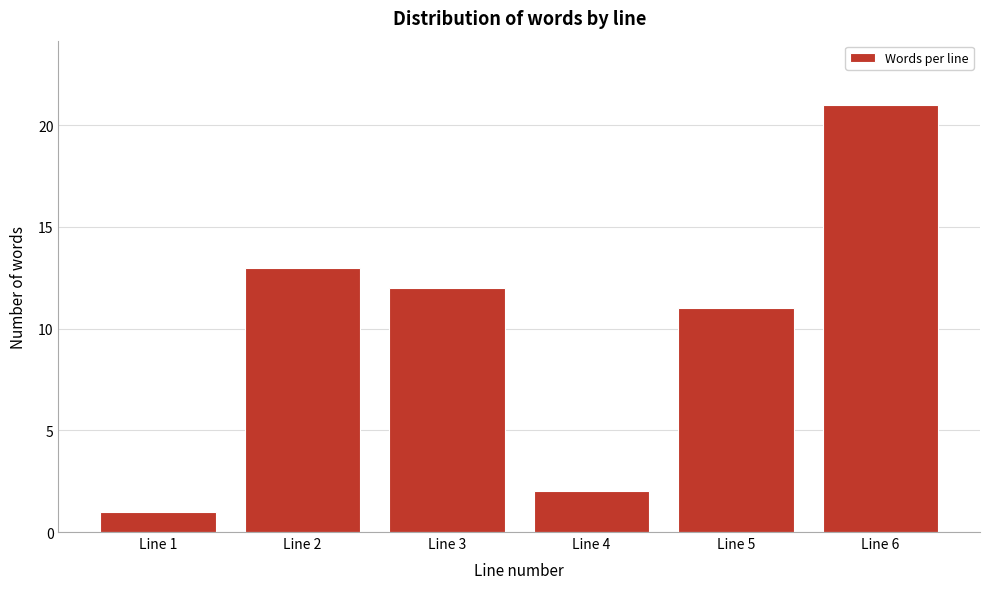

Reading left to right, transcribe all the data shown in this chart.

1	13	12	2	11	21